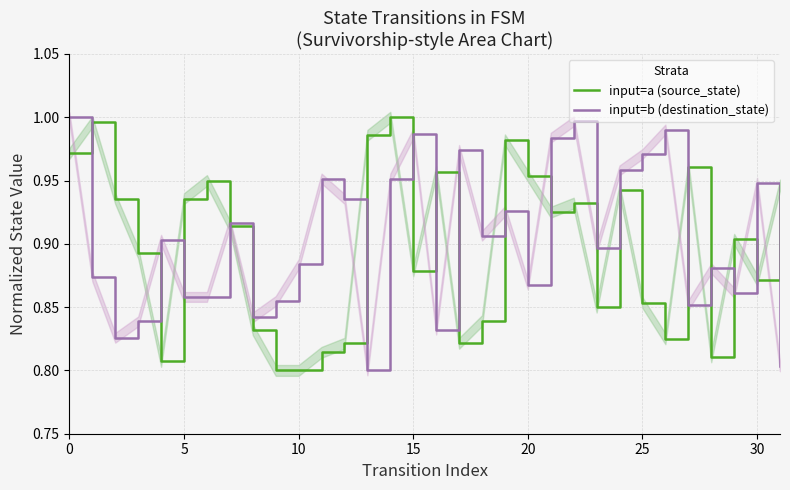

Between 14 and 21, which is larger?

14